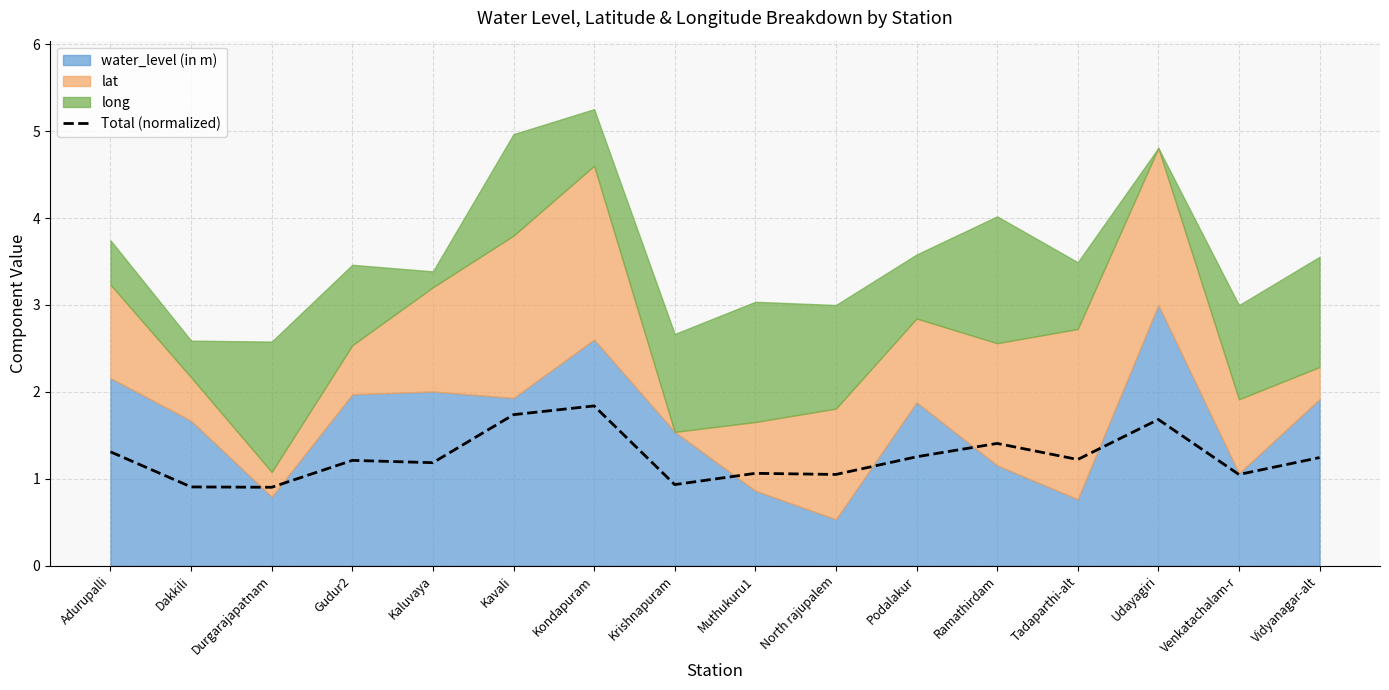

The Total (normalized) series shows 2.2 at Podalakur. True or false?

False